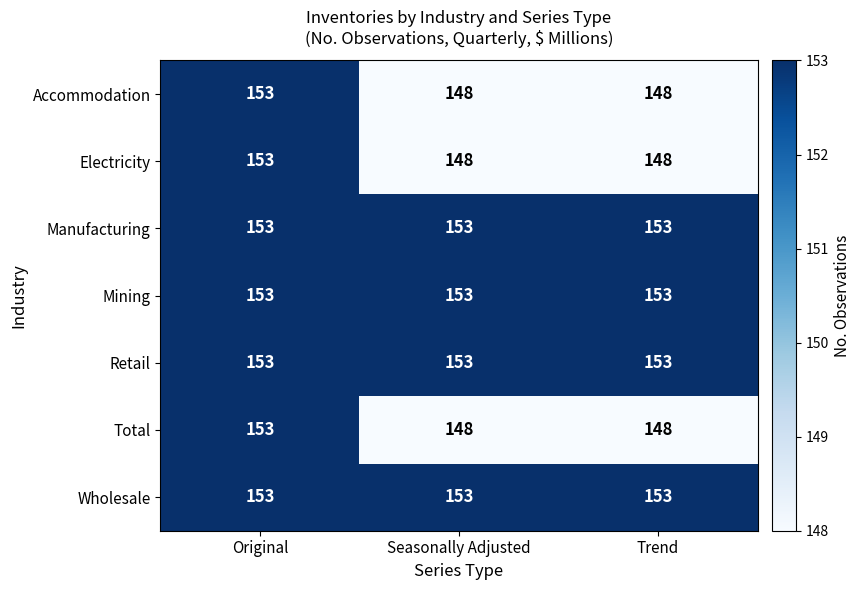

Reading right to left, transcribe all the data shown in this chart.

Accommodation: Trend=148	Seasonally Adjusted=148	Original=153
Electricity: Trend=148	Seasonally Adjusted=148	Original=153
Manufacturing: Trend=153	Seasonally Adjusted=153	Original=153
Mining: Trend=153	Seasonally Adjusted=153	Original=153
Retail: Trend=153	Seasonally Adjusted=153	Original=153
Total: Trend=148	Seasonally Adjusted=148	Original=153
Wholesale: Trend=153	Seasonally Adjusted=153	Original=153